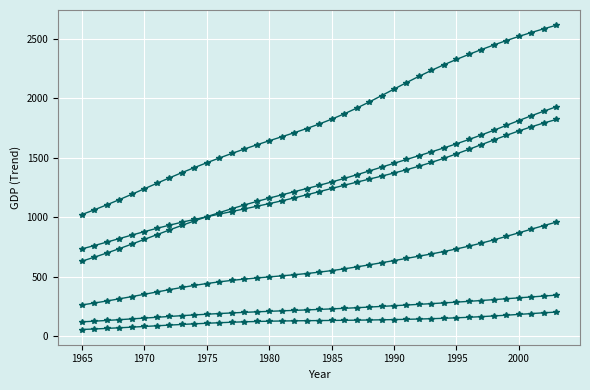

How many lines are shown in the chart?

6